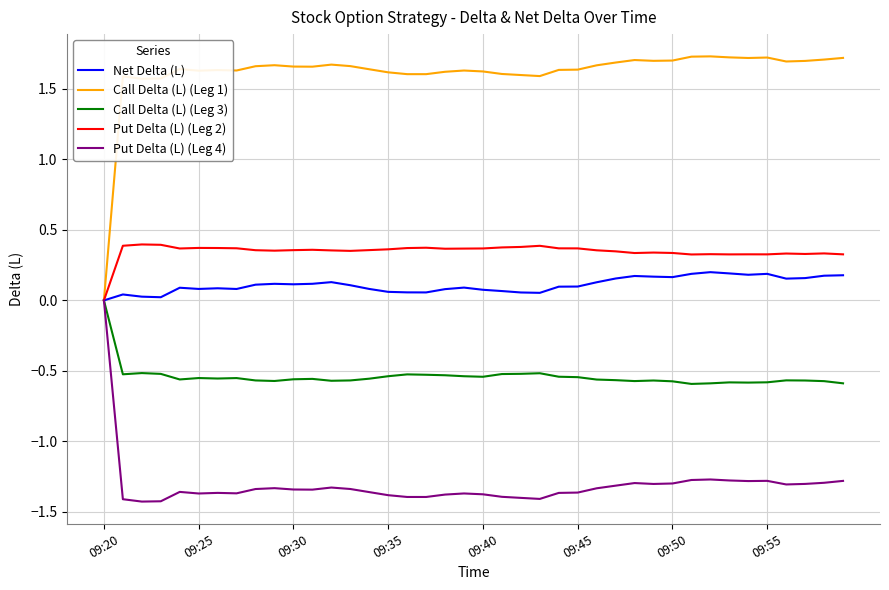

Which series has the largest total across all categories?

Call Delta (L) (Leg 1)